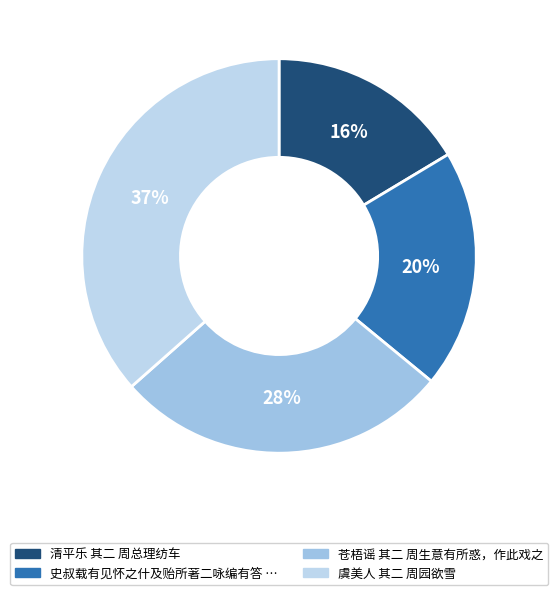

How many slices are in this pie chart?

4